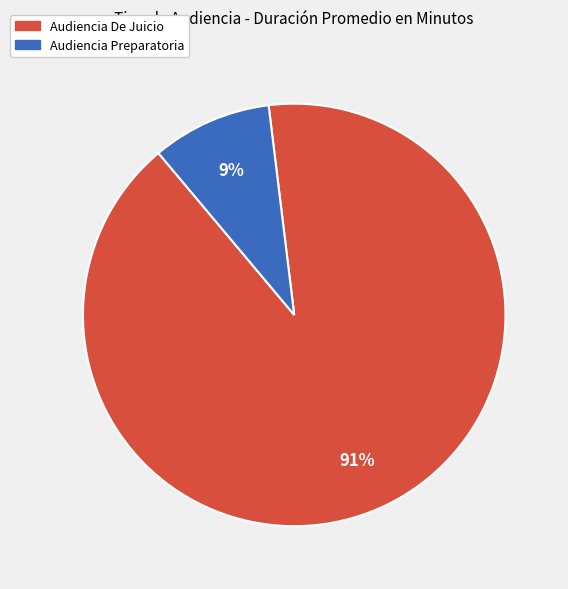

To the nearest percent, what is the difference between the Audiencia De Juicio and Audiencia Preparatoria slice percentages?

82%